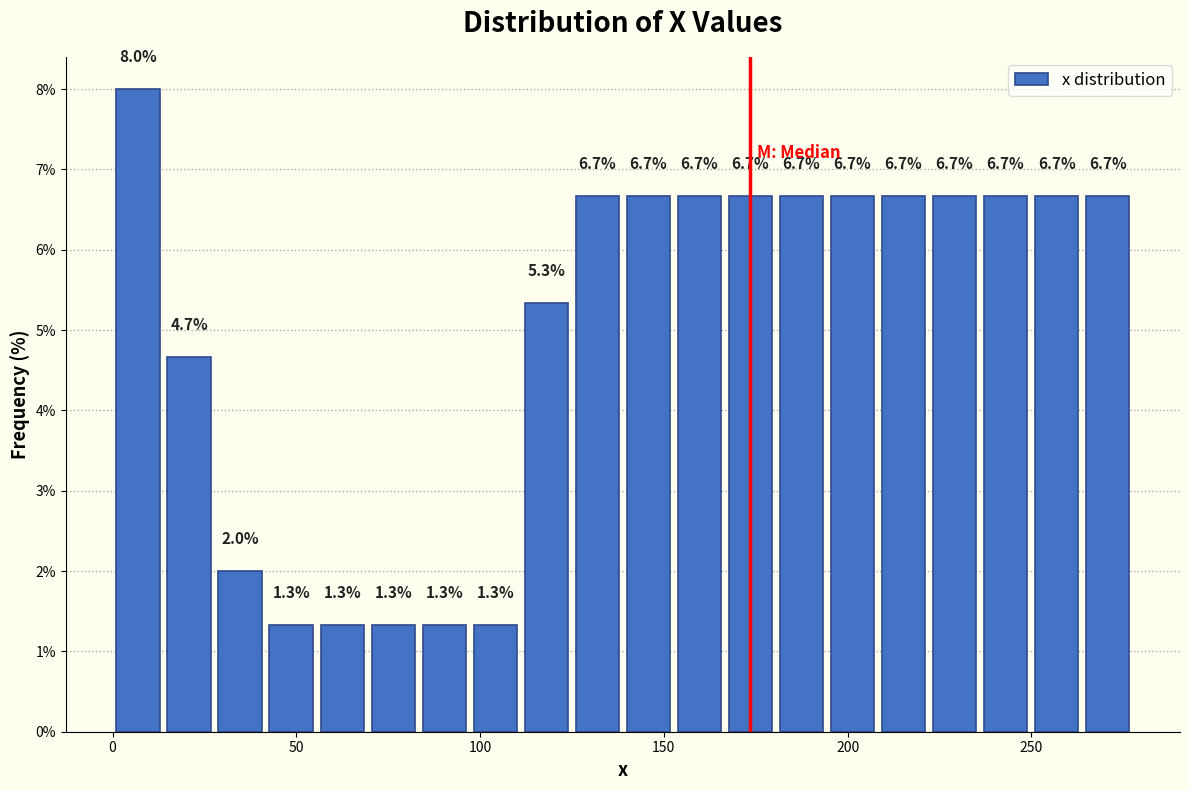

Read against the x-axis, roughly where is the centre of the tallest bar?

5